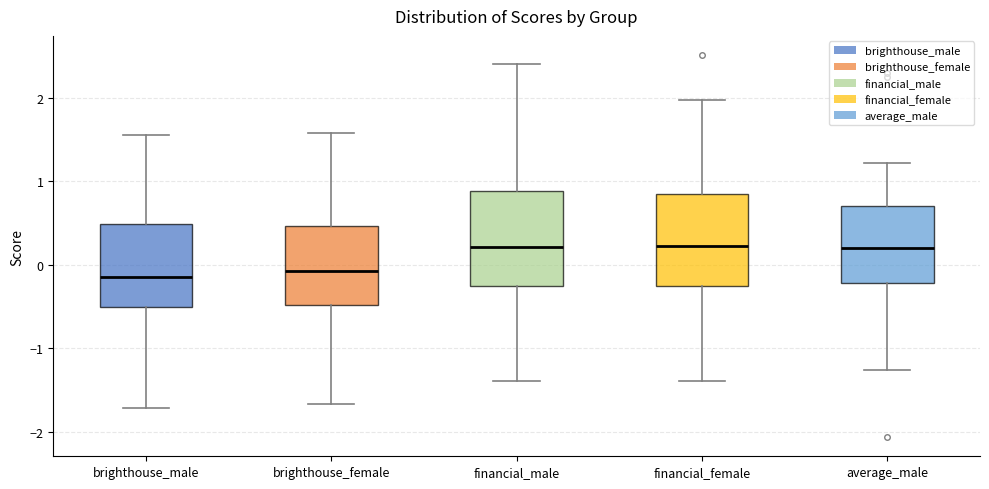

Where is the upper edge of the box for financial_male on the y-axis? The values are not printed on the chart, so give them approximately, as read against the axis.

0.9